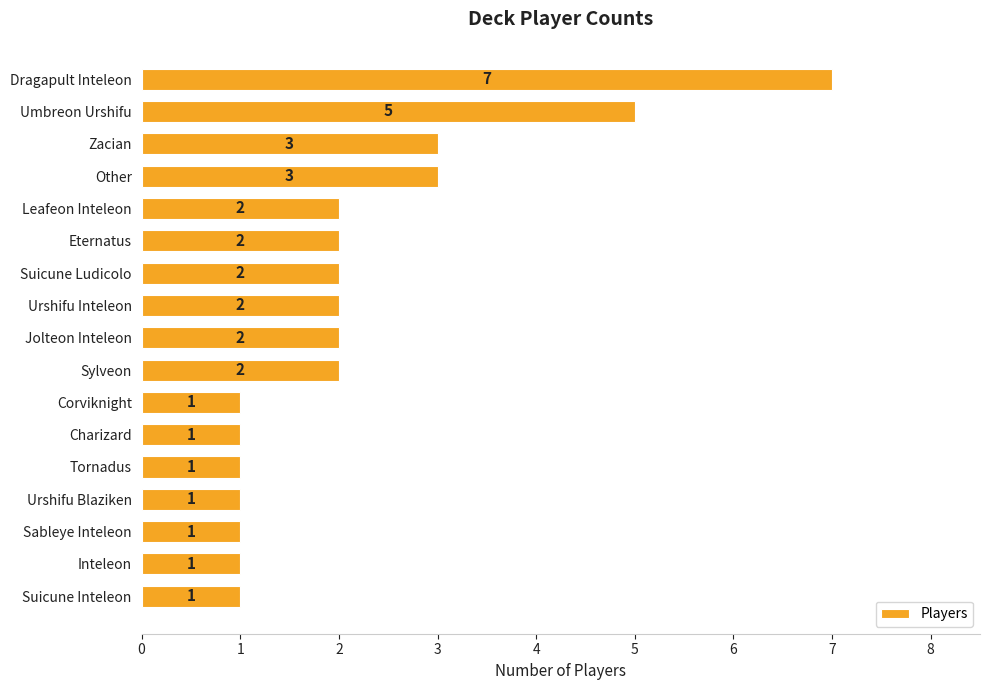

Approximately how many times larger is the value at Inteleon compared to Urshifu Blaziken?

1.0